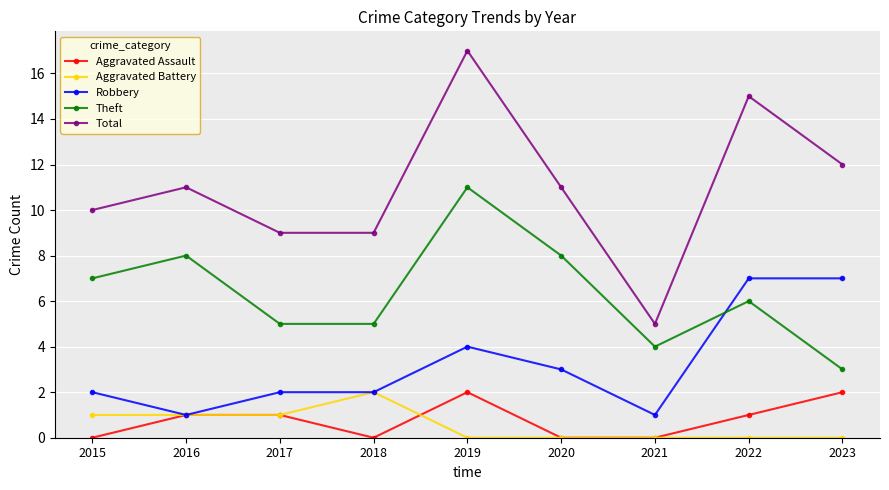

Count the number of data series in this chart.

5